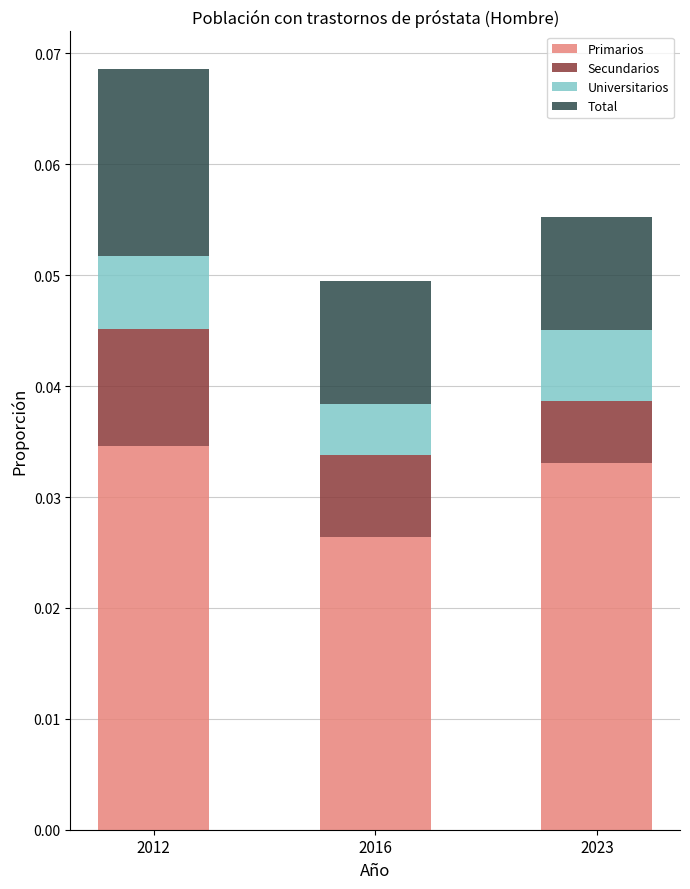

Are the bars horizontal?

No